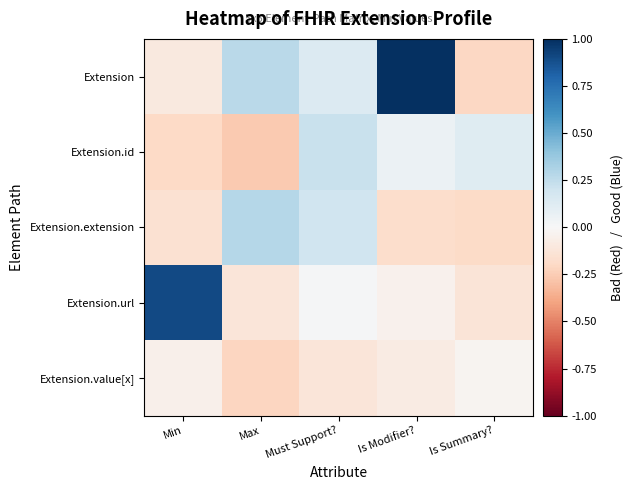

How many data points does each series have?

5